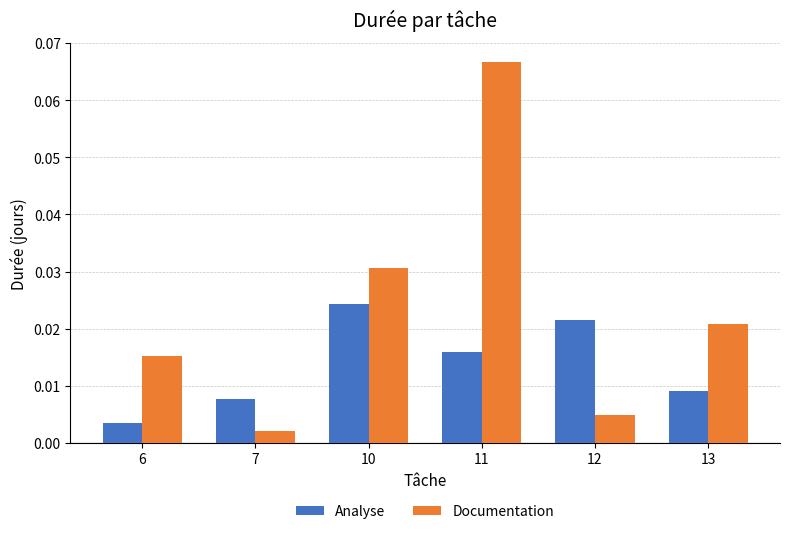

At which category is the sum across all series the highest?

11